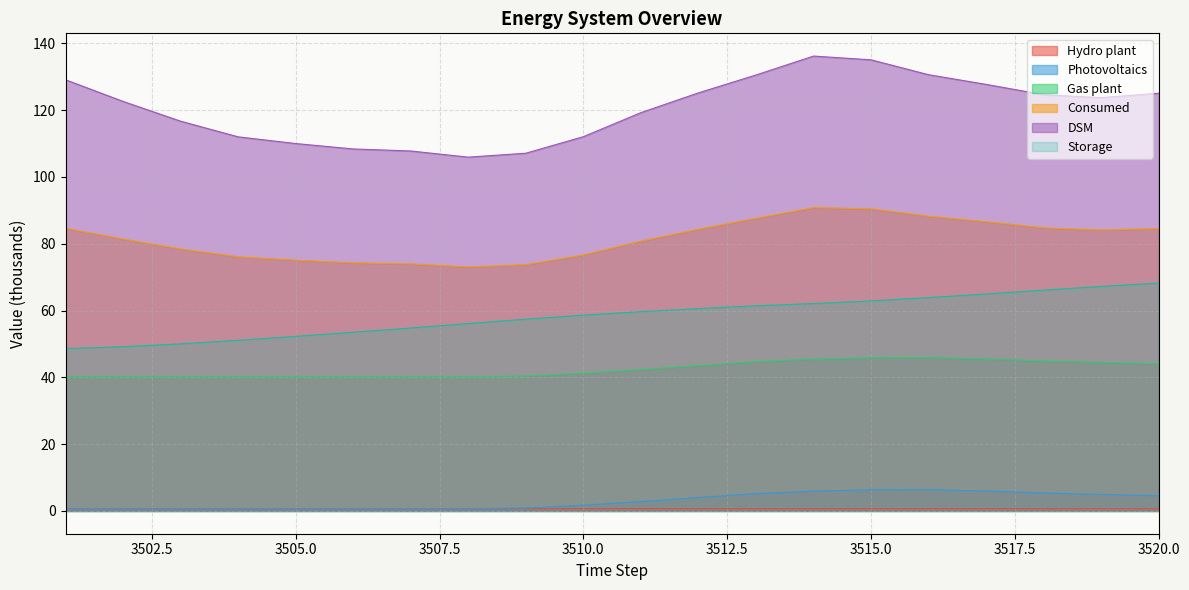

Reading left to right, transcribe all the data shown in this chart.

Hydro plant: 3501=0.7	3502=0.7	3503=0.7	3504=0.7	3505=0.7	3506=0.7	3507=0.7	3508=0.7	3509=0.7	3510=0.7	3511=0.7	3512=0.7	3513=0.7	3514=0.7	3515=0.7	3516=0.7	3517=0.7	3518=0.7	3519=0.7	3520=0.7
Consumed: 3501=129.1	3502=122.6	3503=116.7	3504=112.0	3505=110.0	3506=108.4	3507=107.8	3508=105.9	3509=107.1	3510=112.1	3511=119.3	3512=125.2	3513=130.5	3514=136.2	3515=135.1	3516=130.6	3517=127.7	3518=124.6	3519=123.7	3520=125.1
Storage: 3501=48.6	3502=49.2	3503=50.0	3504=51.1	3505=52.3	3506=53.5	3507=54.8	3508=56.1	3509=57.4	3510=58.6	3511=59.7	3512=60.6	3513=61.4	3514=62.1	3515=62.9	3516=63.9	3517=65.0	3518=66.1	3519=67.2	3520=68.2
Photovoltaics: 3501=0.7	3502=0.7	3503=0.7	3504=0.7	3505=0.7	3506=0.7	3507=0.7	3508=0.7	3509=0.9	3510=1.7	3511=2.8	3512=4.0	3513=5.2	3514=5.9	3515=6.3	3516=6.4	3517=6.0	3518=5.4	3519=4.9	3520=4.5